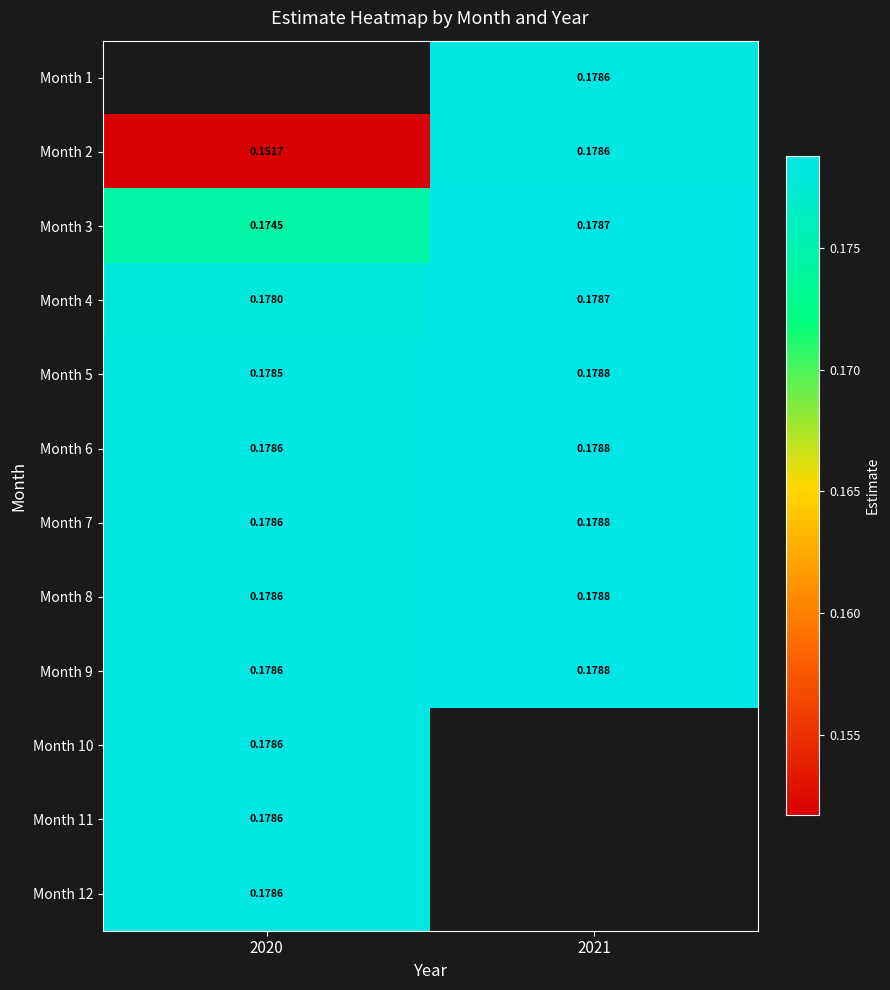

At which label does Month 8 reach its minimum?

2020